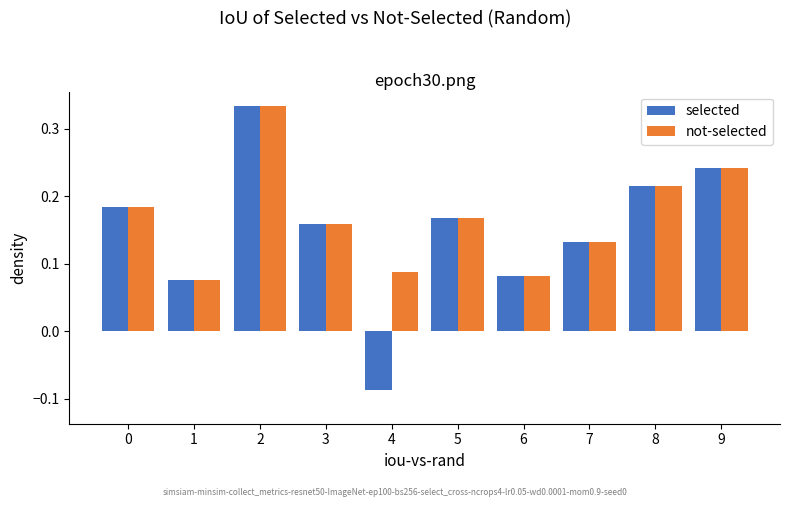

Which series has the widest spread of values?

selected